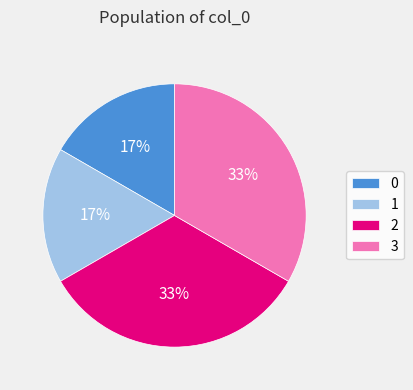

What is the ratio of the value at 0 to the value at 3?

0.5